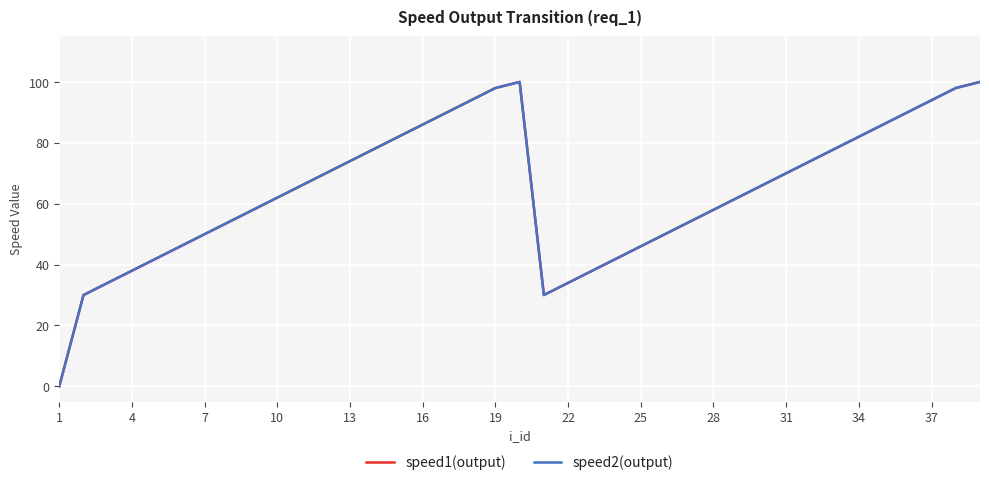

What is the difference between the second highest and second lowest values in the speed2(output) series?

70